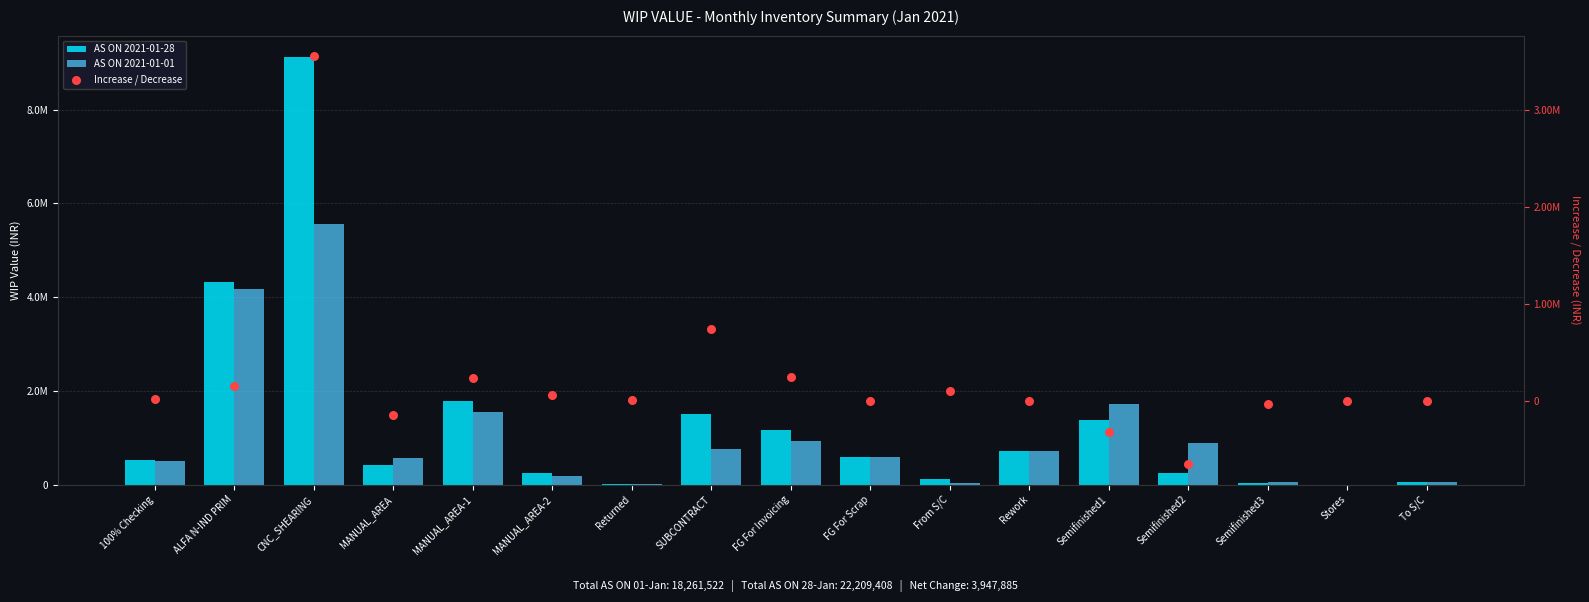

At how many categories does at least one series exceed 3461157?

2